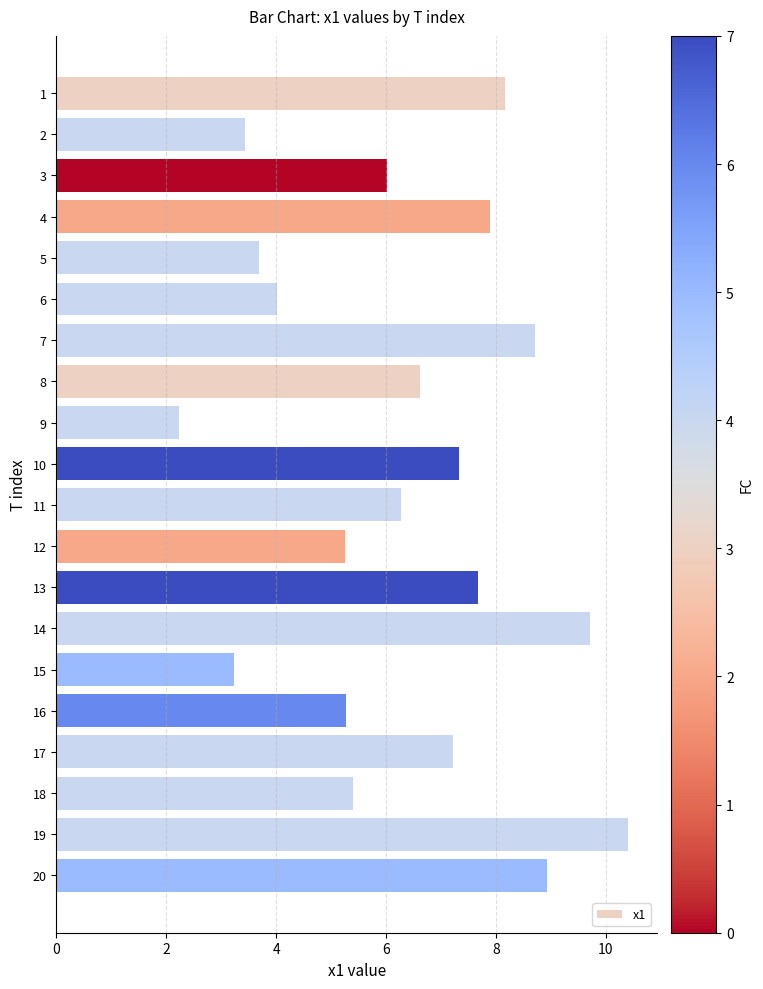

Approximately how many times larger is the value at 4 compared to 15?

2.4